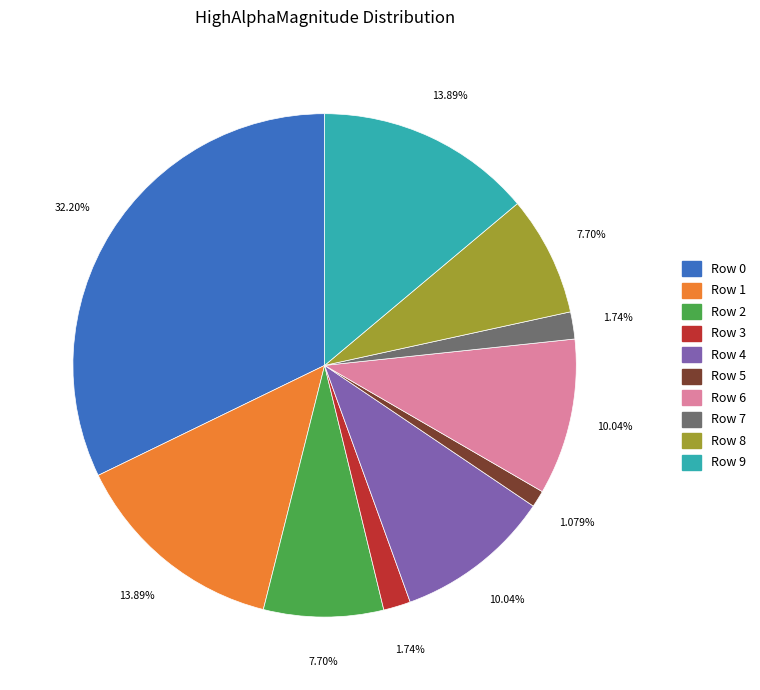

Between Row 4 and Row 2, which is larger?

Row 4